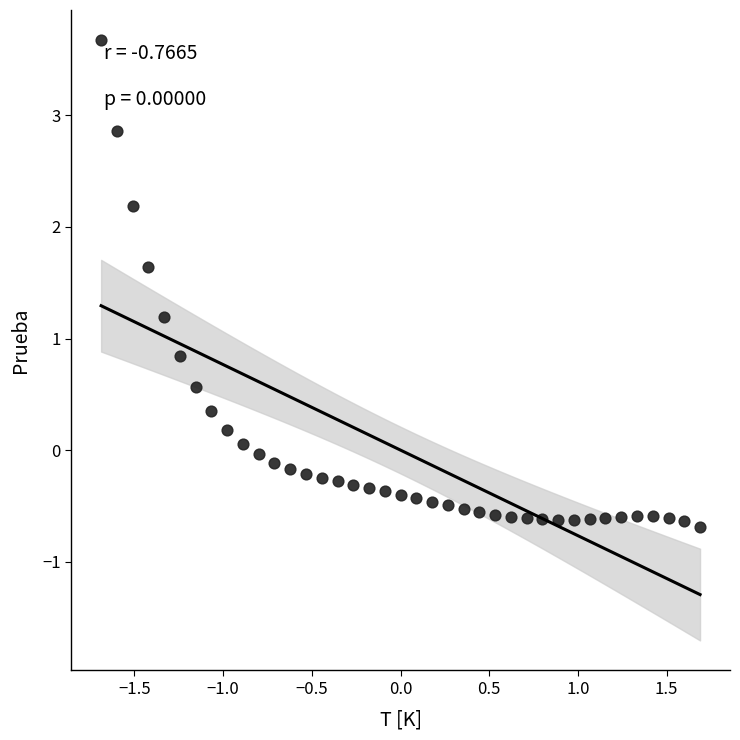

What is the range of Y values (max minus min)?

4.4